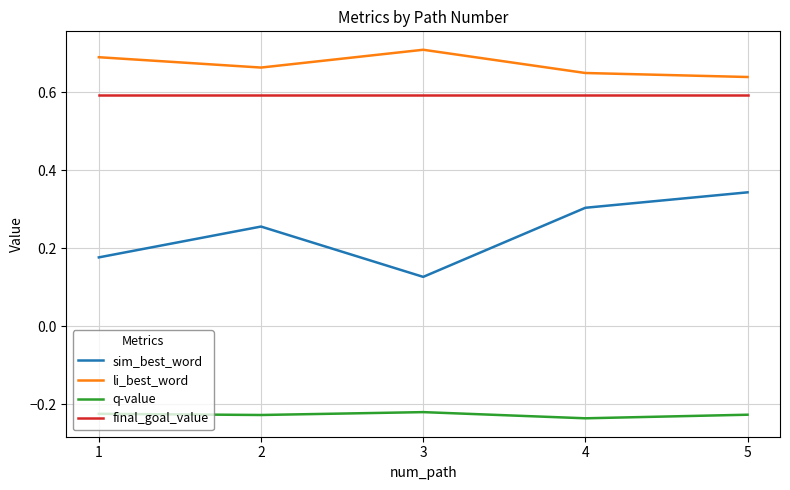

Is it true that q-value equals -0.1 at 4?

False